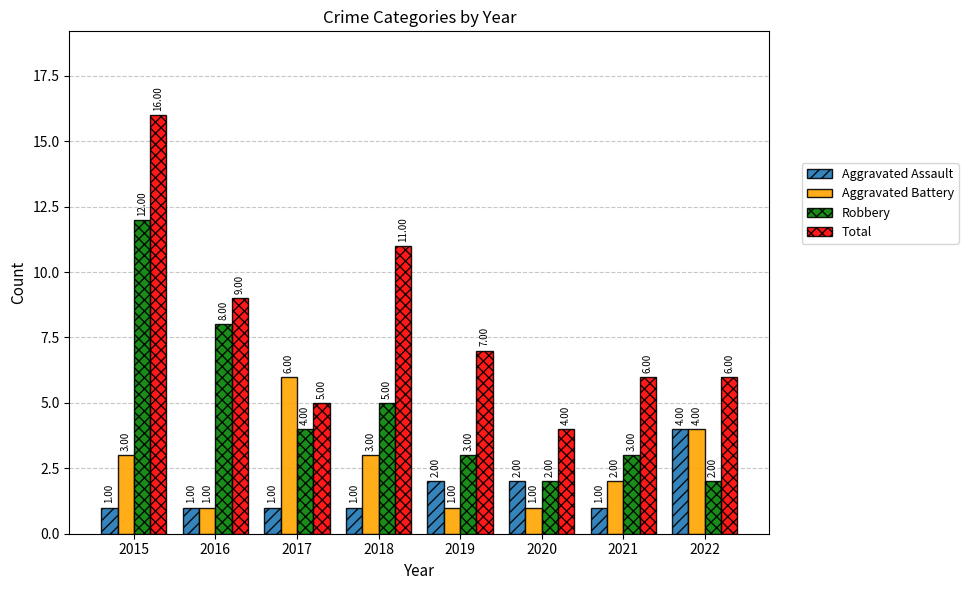

How many values in the Aggravated Battery series are below 3?

4